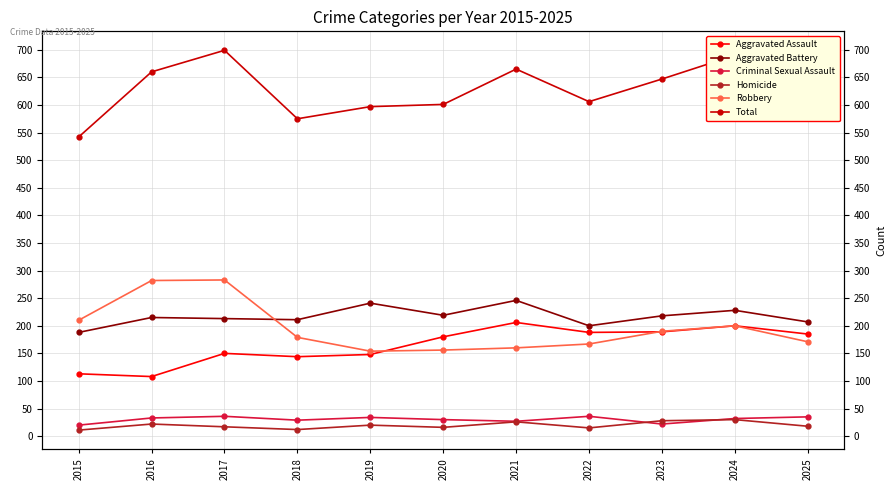

True or false: Robbery and Total intersect in this chart.

False